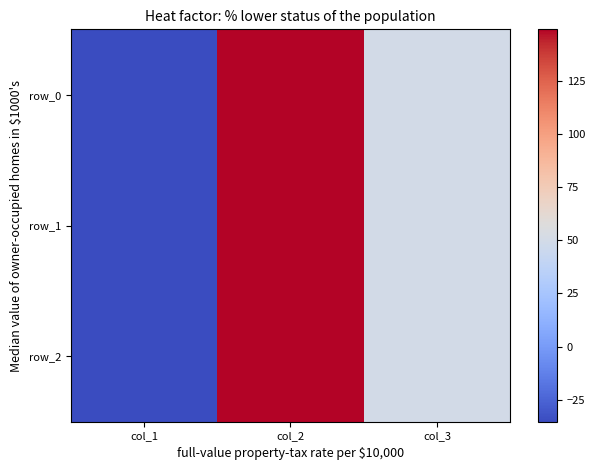

At which label is row_1 closest to 56?

col_3